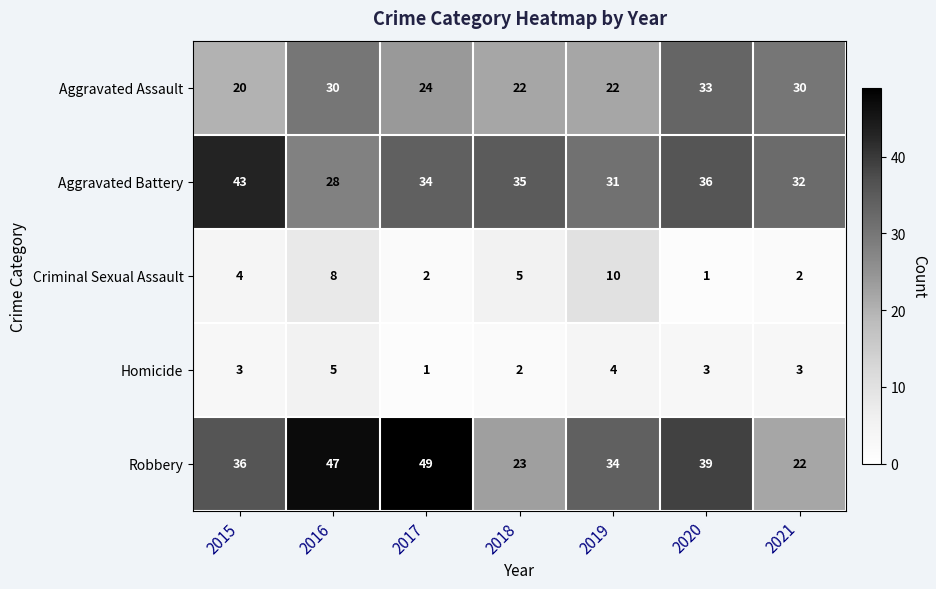

Is it true that Homicide equals 1 at 2021?

False